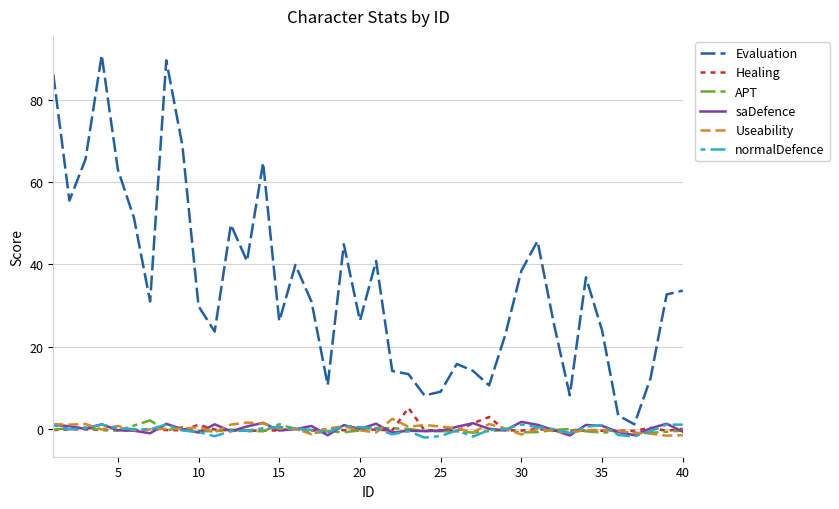

Count the number of categories in the chart.

40